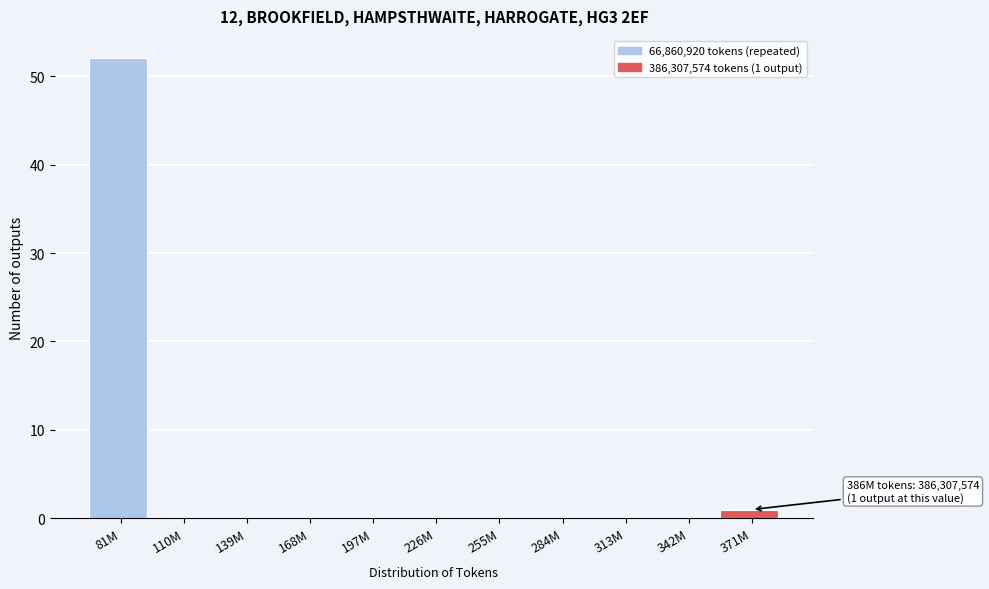

Reading left to right, list all the values displayed in this chart.

81M=52	110M=0	139M=0	168M=0	197M=0	226M=0	255M=0	284M=0	313M=0	342M=0	371M=1